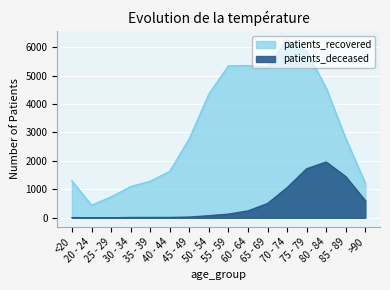

What is the highest value of the patients_recovered series?

6258